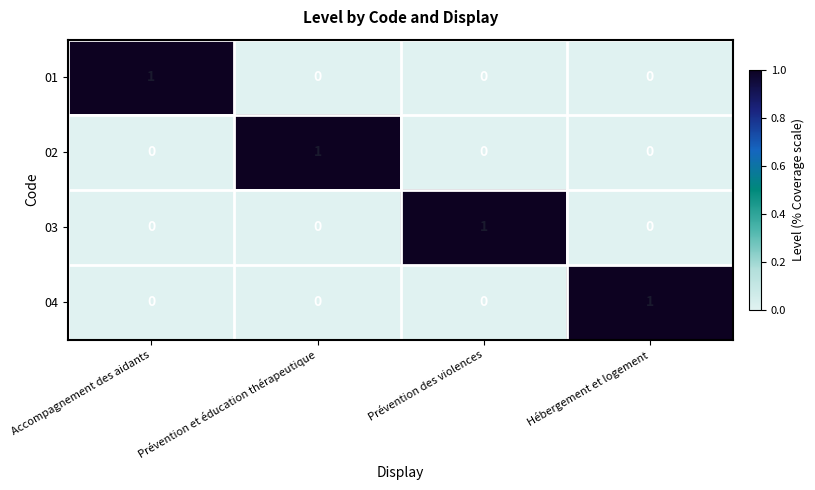

Is it true that 02 equals 0 at Accompagnement des aidants?

True